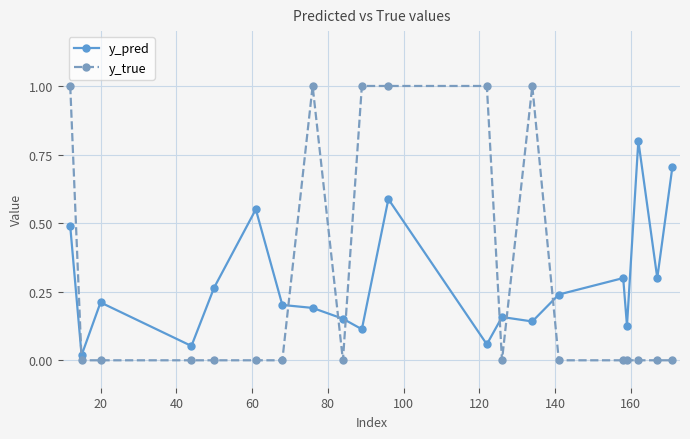

Rank the series by their maximum value, from lowest to highest.

y_pred, y_true